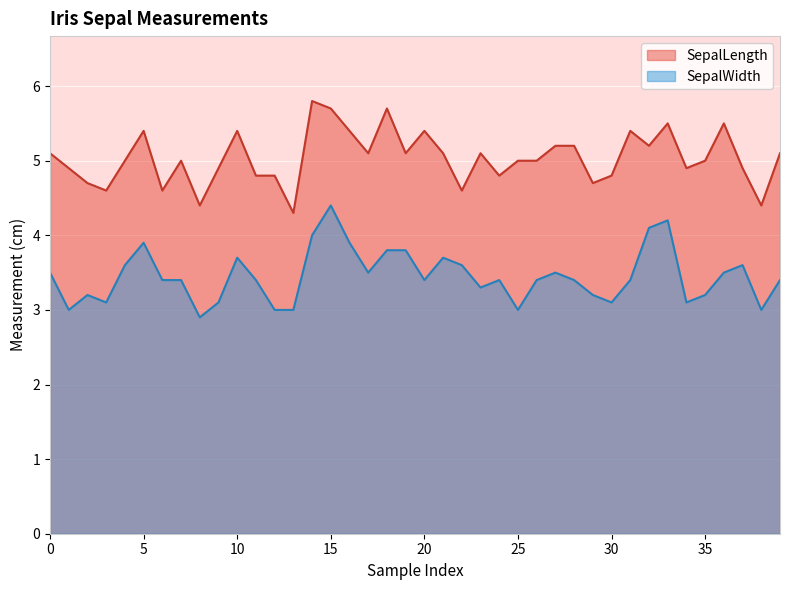

What is the sum of all SepalWidth values?

138.1